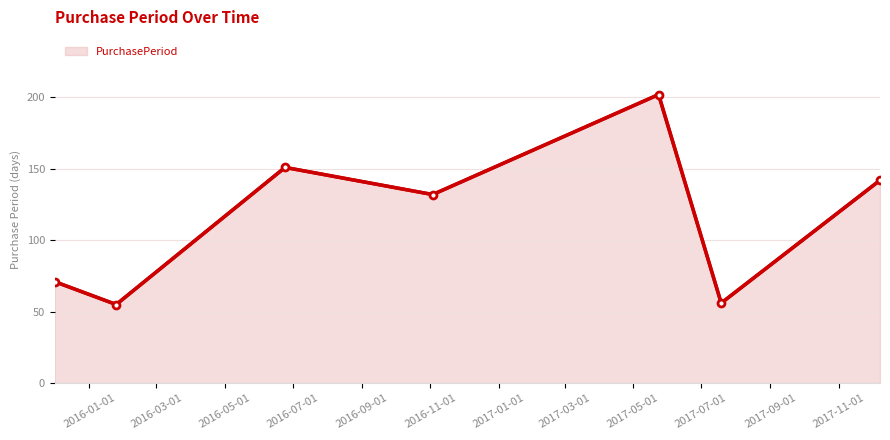

True or false: there are more than 1 points higher than both neighbors.

True